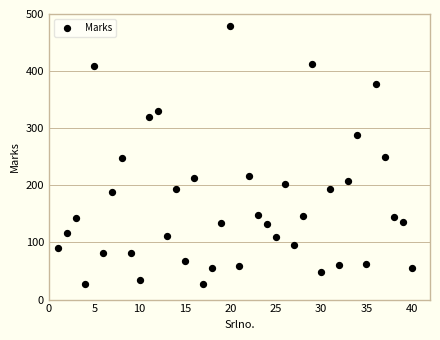

What is the range of Y values (max minus min)?

452